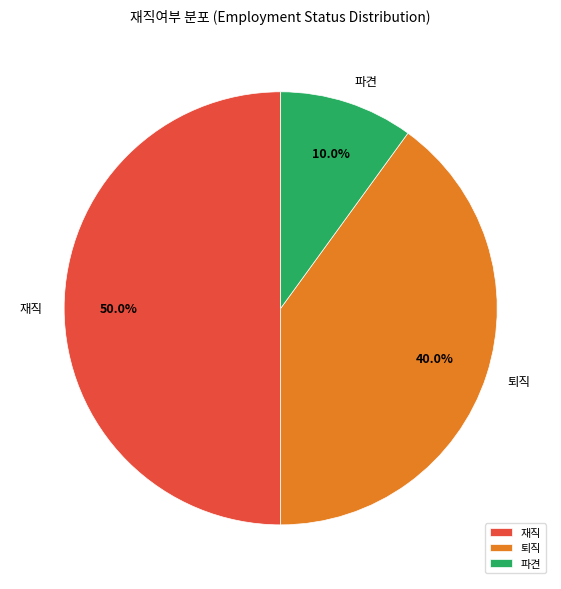

Does 퇴직 represent more than half of the total?

No